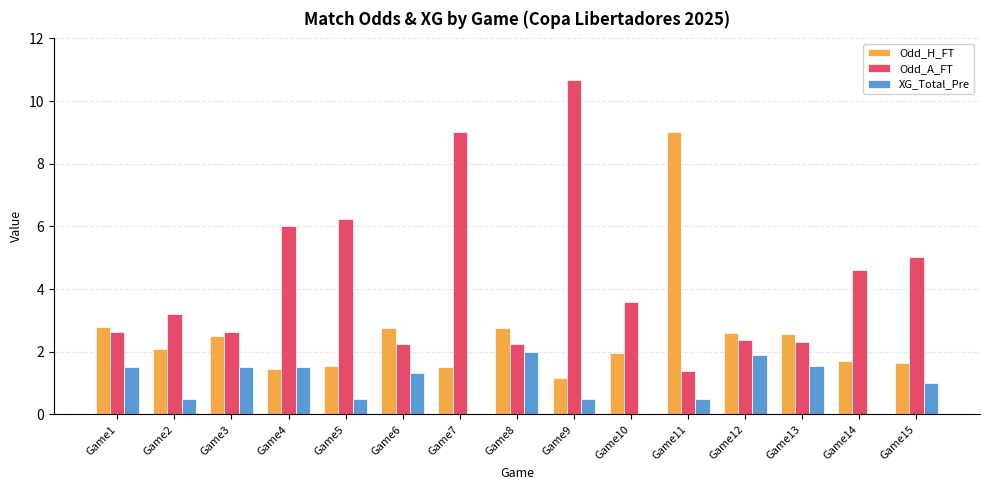

What is the difference between the Odd_H_FT values at Game3 and Game11?

6.5